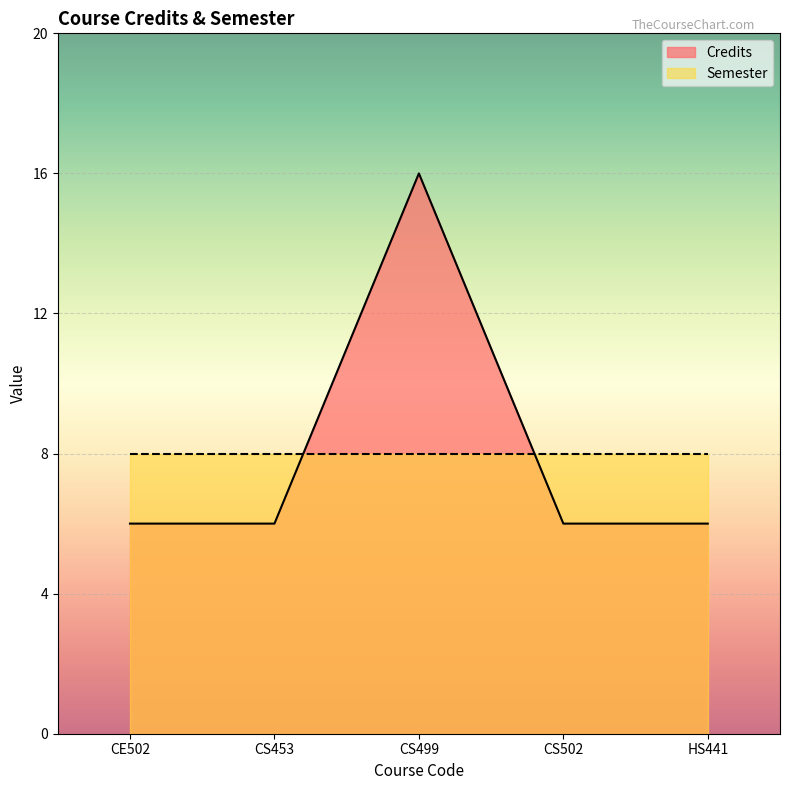

What is the label of the 1st point from the right?

HS441